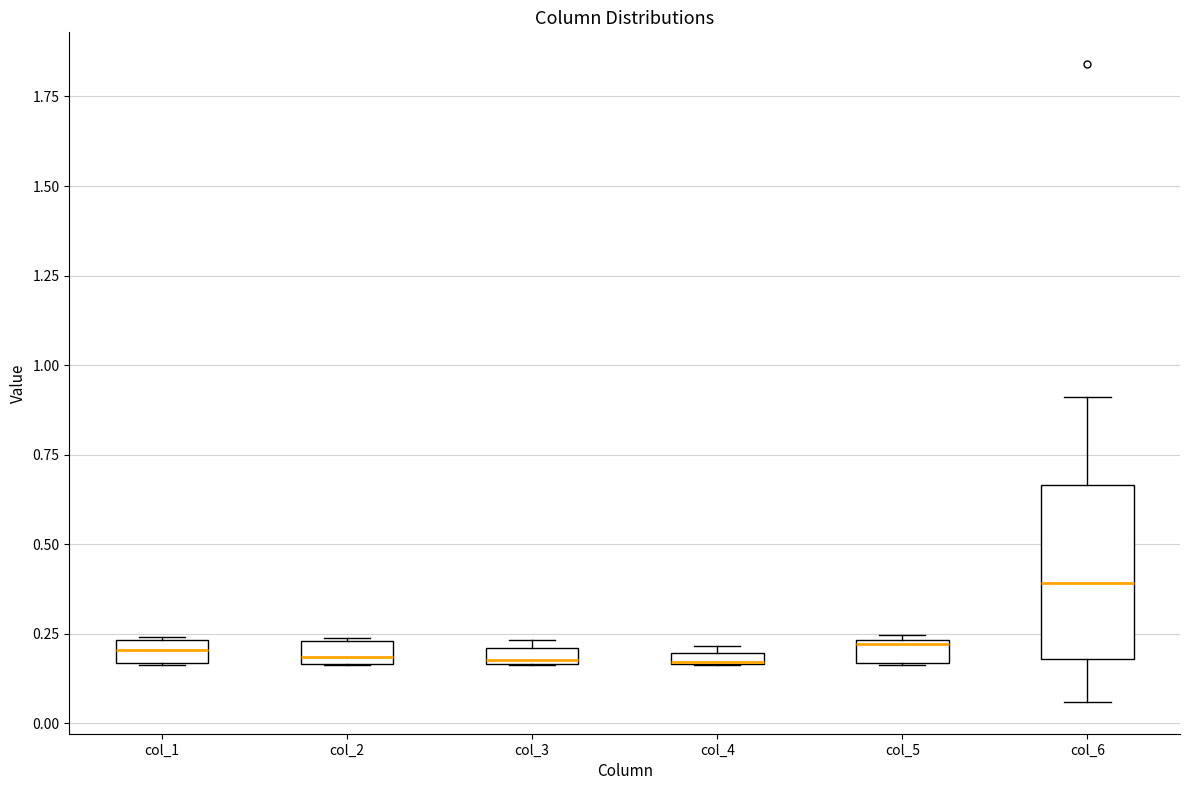

Which box is the tallest, from its lower edge to its upper edge?

col_6